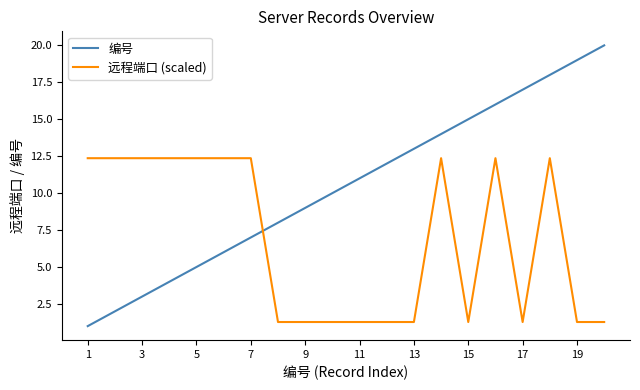

What is the highest value of the 编号 series?

20.0